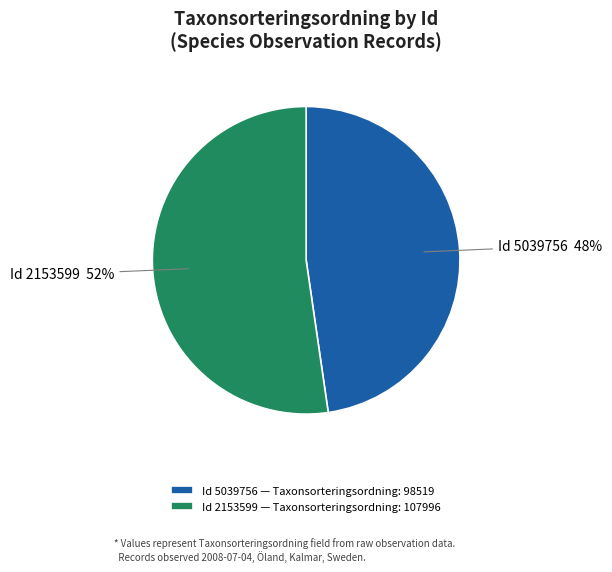

Which slice represents more than half of the pie?

Id 2153599 — Taxonsorteringsordning: 107996